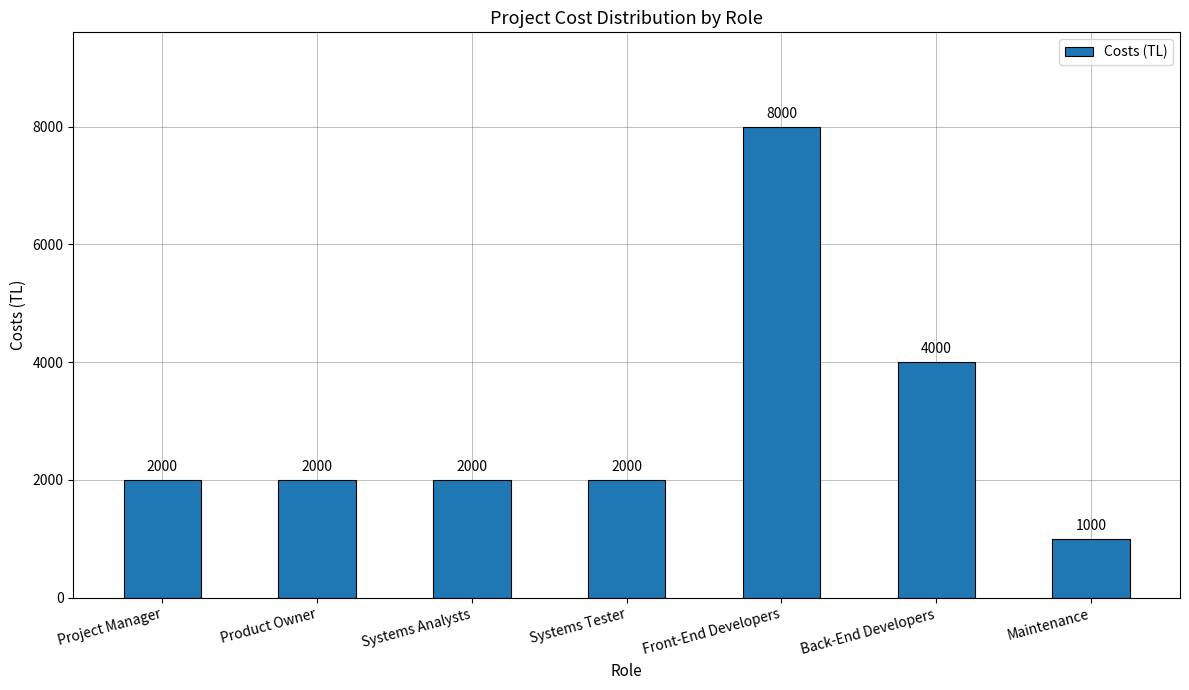

Which category has the lowest value across all series?

Maintenance